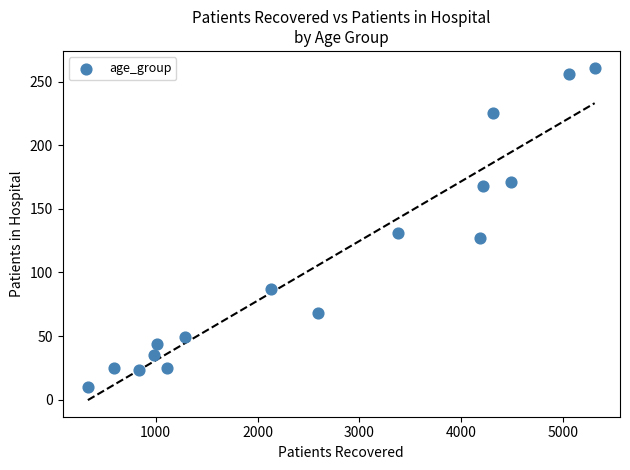

What Y value in the scatter plot is closest to 135?

131